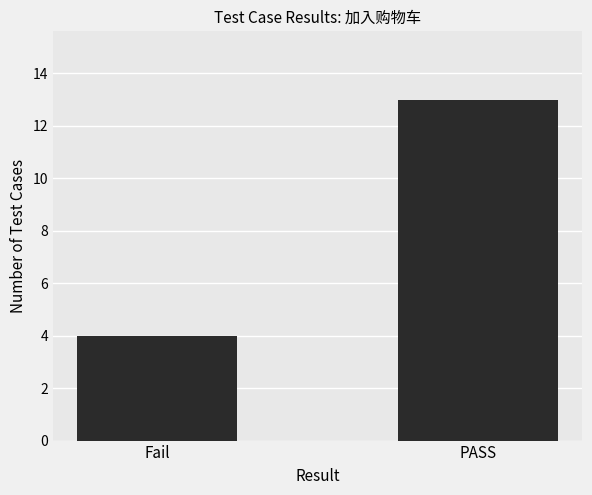

What is the change in value from Fail to PASS?

+9